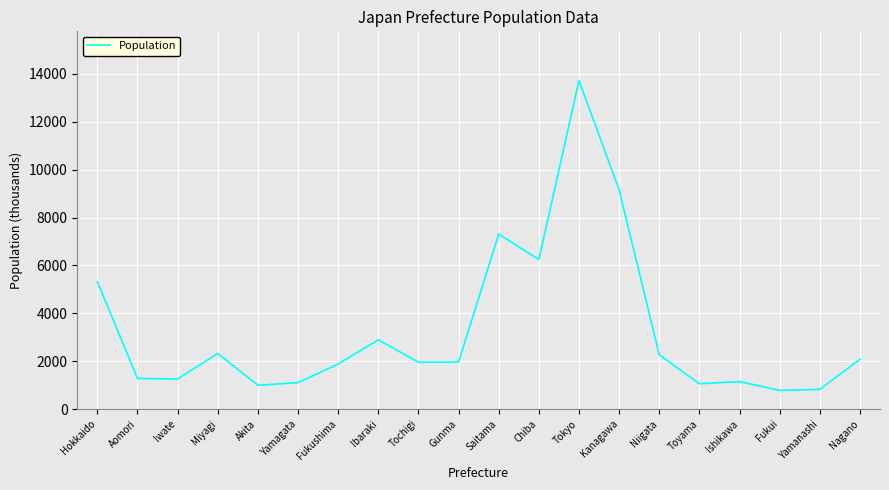

Does the chart display data point markers on the line(s)?

No